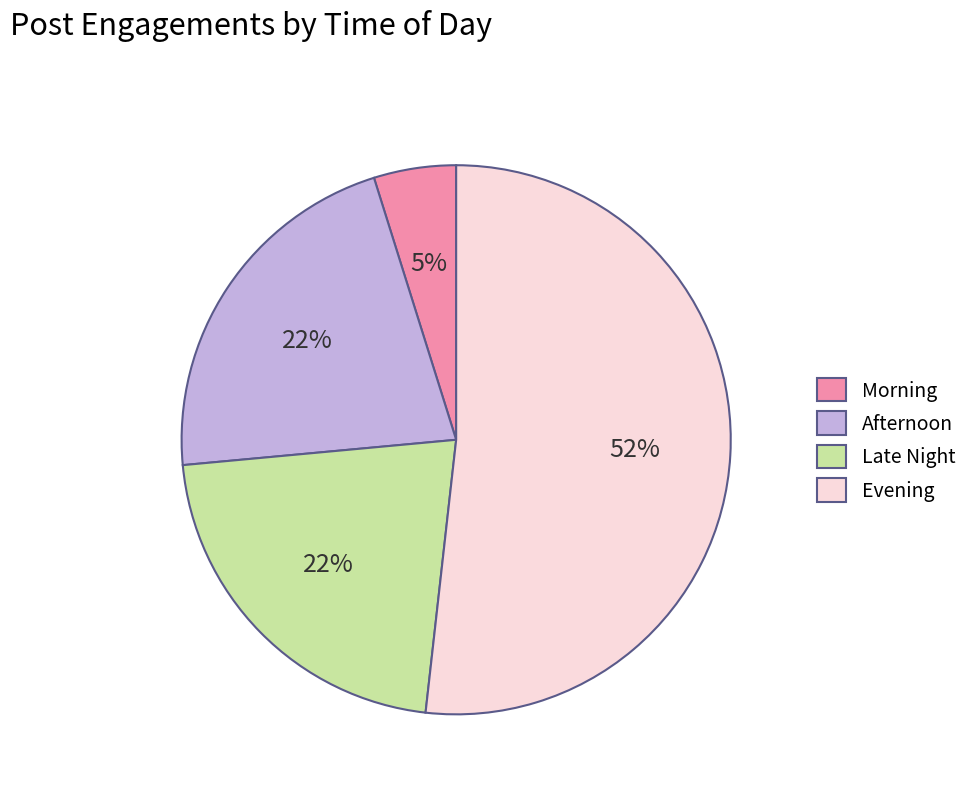

Is Afternoon the majority of the pie?

No